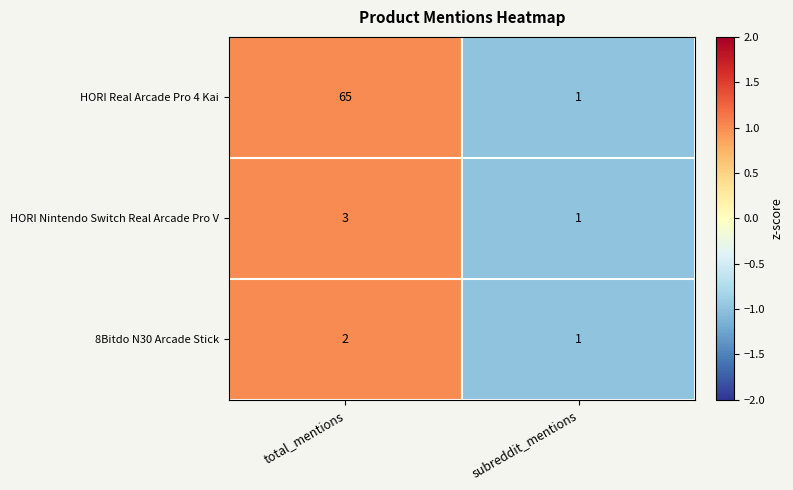

Reading left to right, what are all the values shown in this chart?

HORI Real Arcade Pro 4 Kai: 65	1
HORI Nintendo Switch Real Arcade Pro V: 3	1
8Bitdo N30 Arcade Stick: 2	1